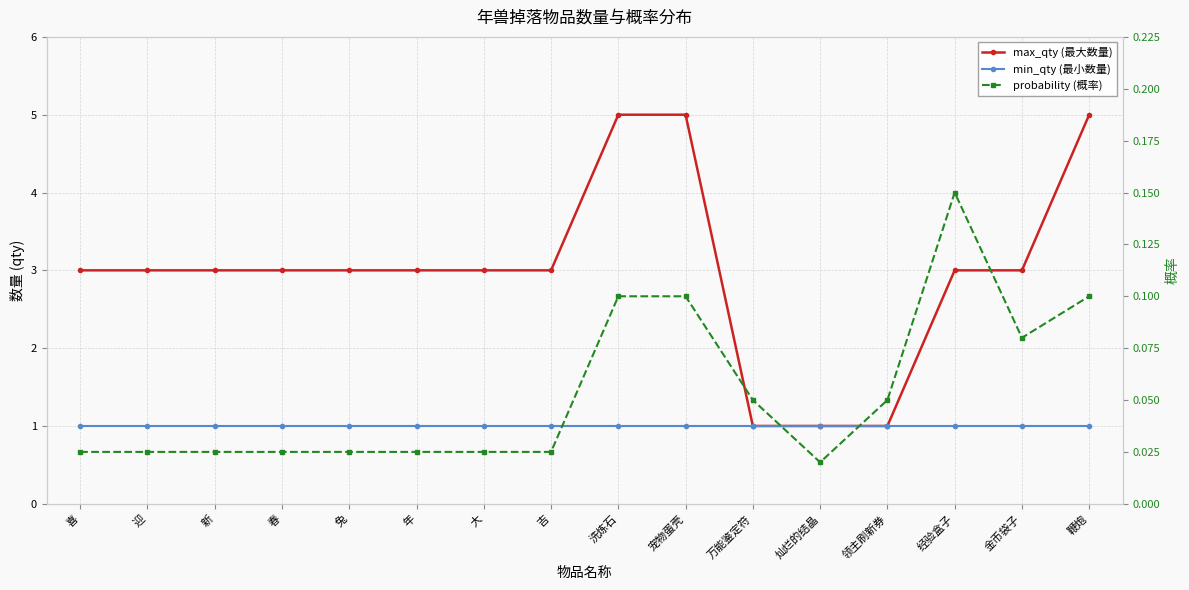

The value of max_qty (最大数量) at 迎 is 3.0. True or false?

True